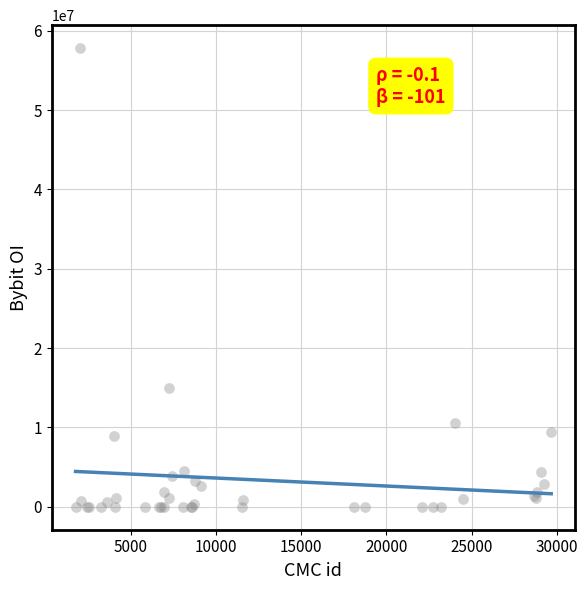

What Y value in the scatter plot is closest to 28904385?

14960289